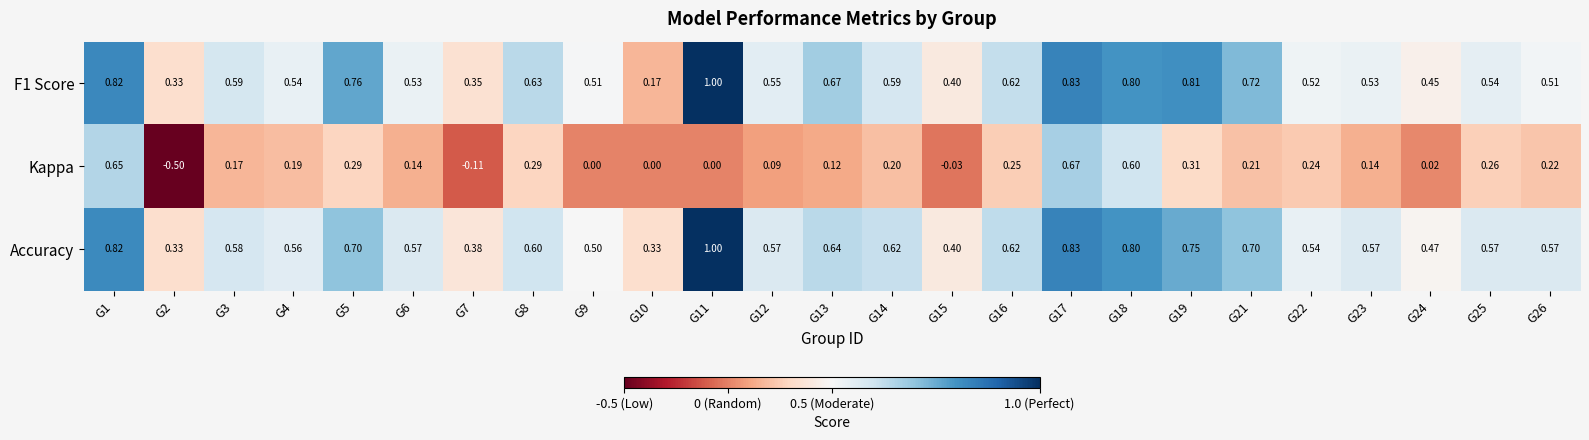

Which series has the widest spread of values?

Kappa